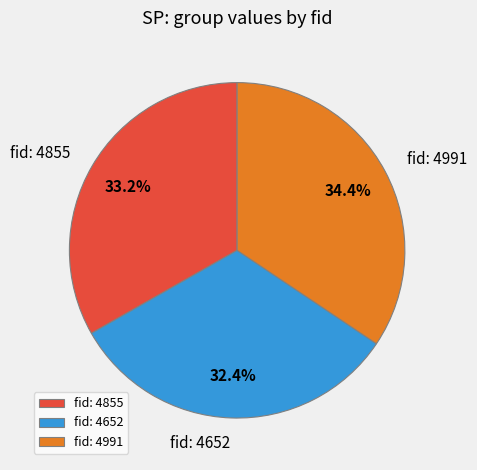

What is the largest slice in the pie chart?

fid: 4991